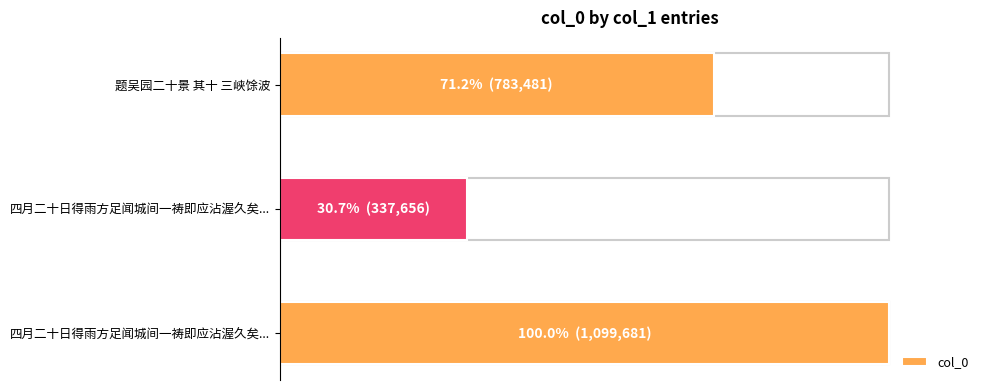

How many values are between 0 and 1?

3